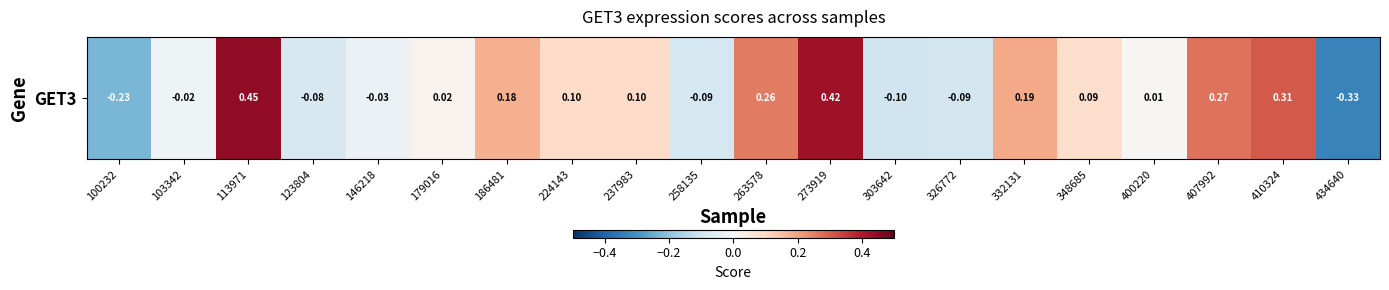

How many negative values are there?

8